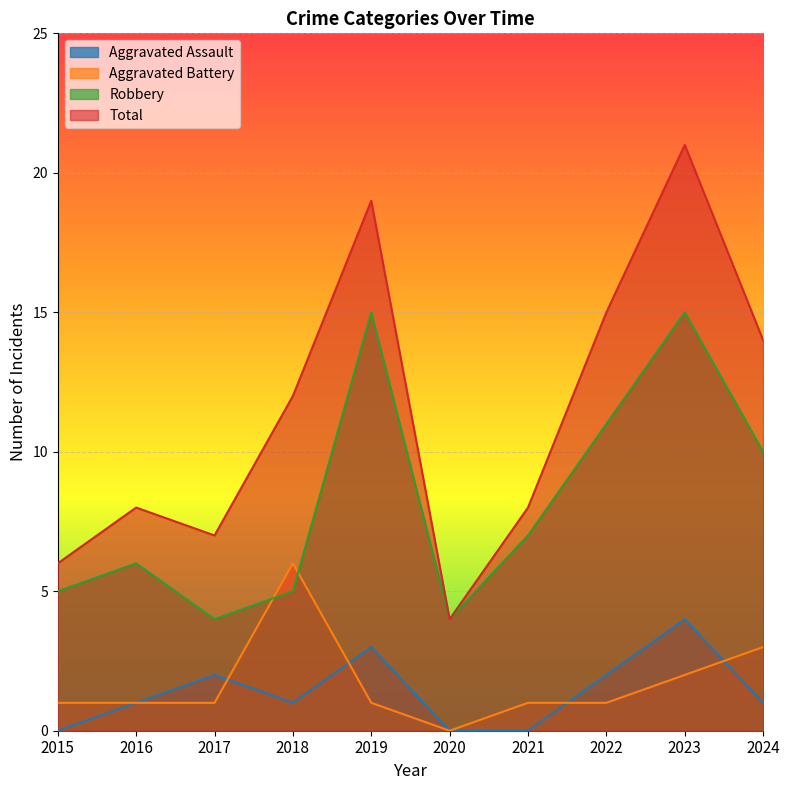

True or false: Robbery and Aggravated Assault cross at least once.

False